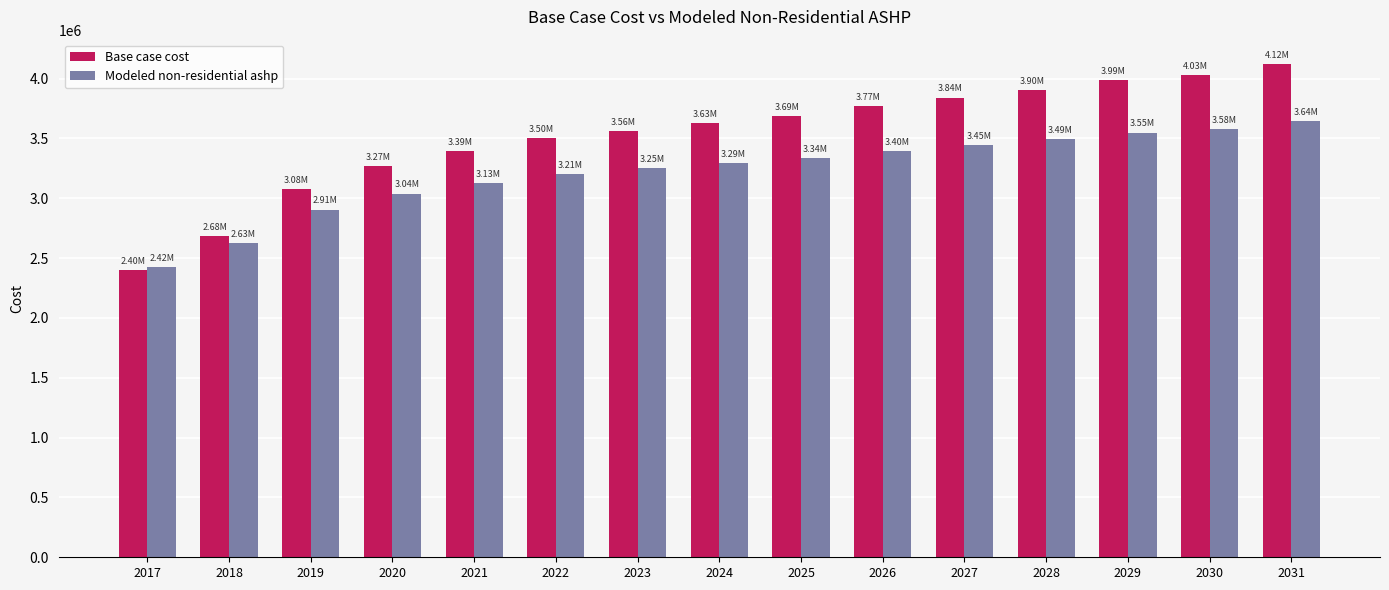

What are all the series names shown in the legend?

Base case cost, Modeled non-residential ashp